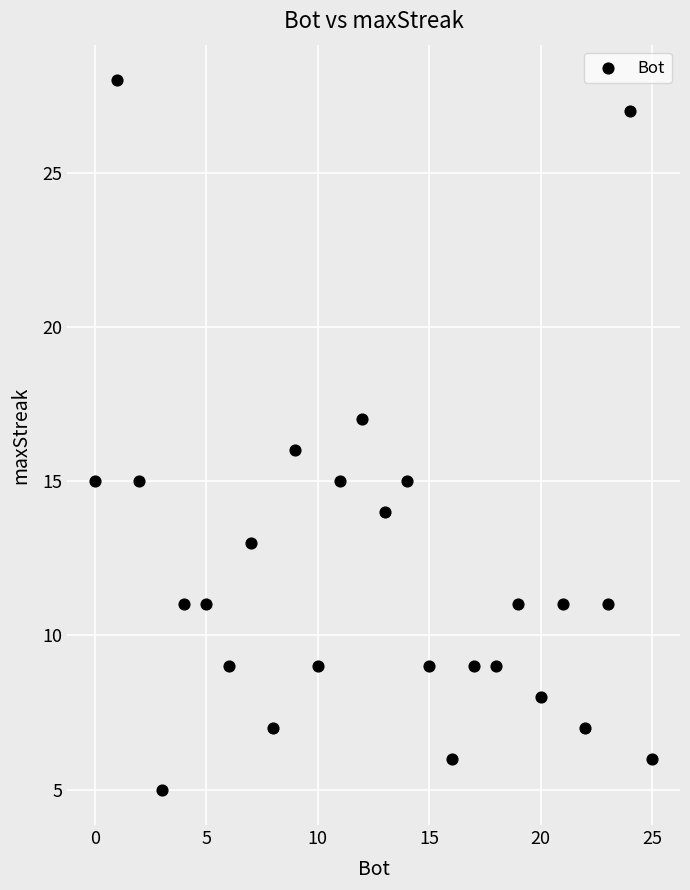

What is the range of Y values (max minus min)?

23